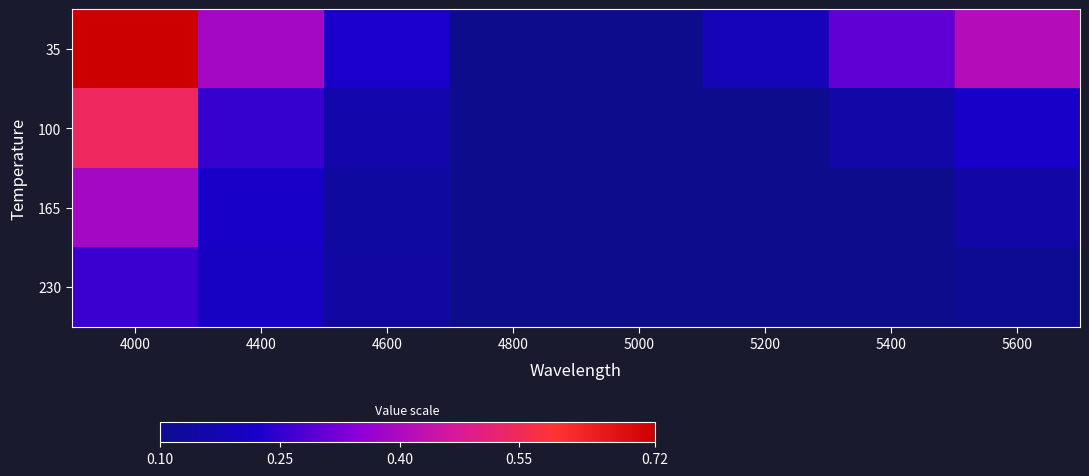

Reading left to right, list all the values displayed in this chart.

35: 4000=0.7	4400=0.4	4600=0.2	4800=0.1	5000=0.1	5200=0.2	5400=0.3	5600=0.4
100: 4000=0.5	4400=0.3	4600=0.2	4800=0.1	5000=0.1	5200=0.1	5400=0.2	5600=0.2
165: 4000=0.4	4400=0.2	4600=0.1	4800=0.1	5000=0.1	5200=0.1	5400=0.1	5600=0.2
230: 4000=0.3	4400=0.2	4600=0.1	4800=0.1	5000=0.1	5200=0.1	5400=0.1	5600=0.1